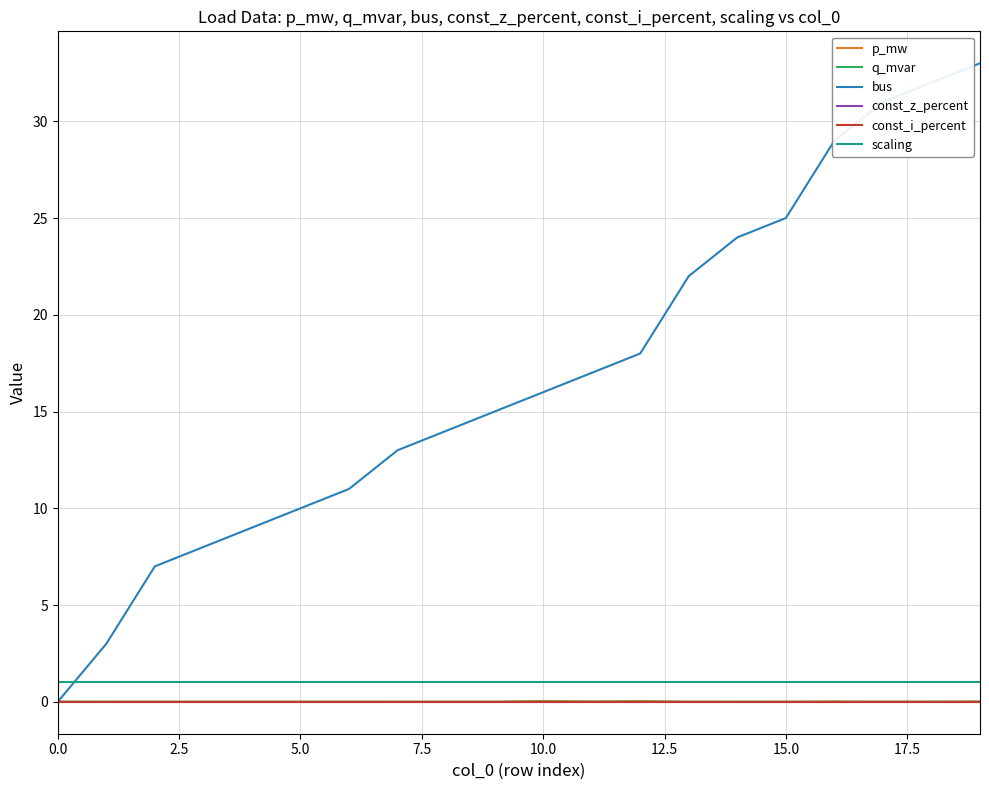

At which label is p_mw closest to 0?

10.0